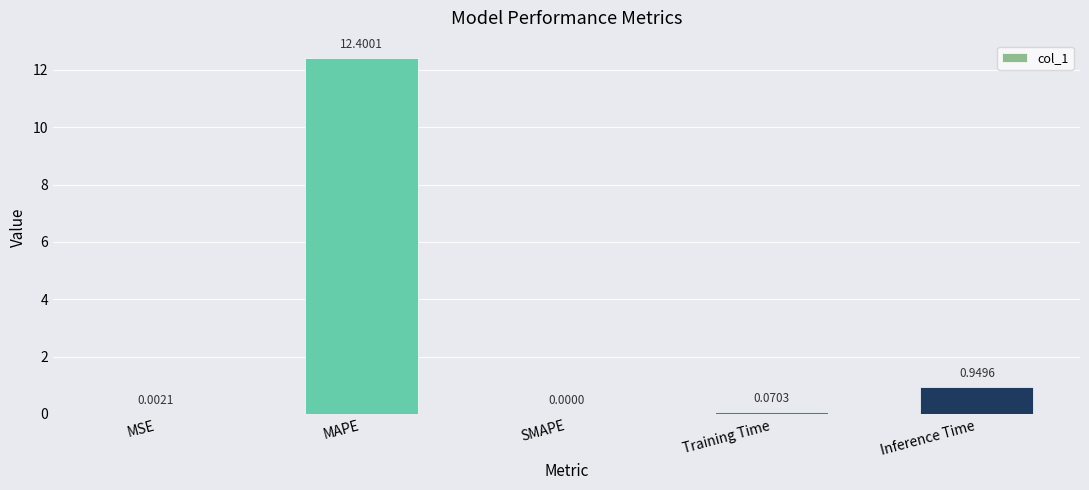

Where is the data nearest to the value 6?

Inference Time